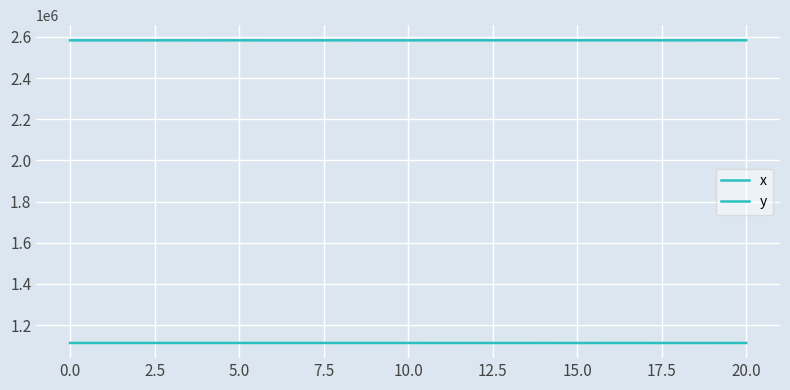

How many lines are shown in the chart?

2